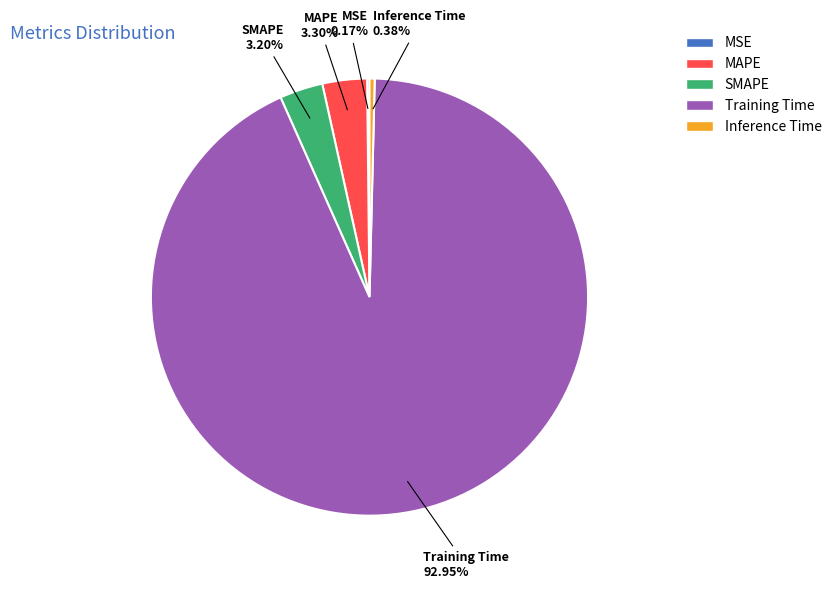

What is the largest slice in the pie chart?

Training Time